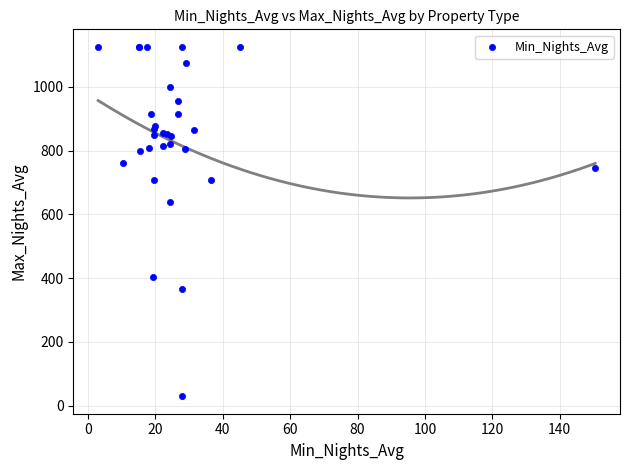

What Y value in the scatter plot is closest to 577?

638.3